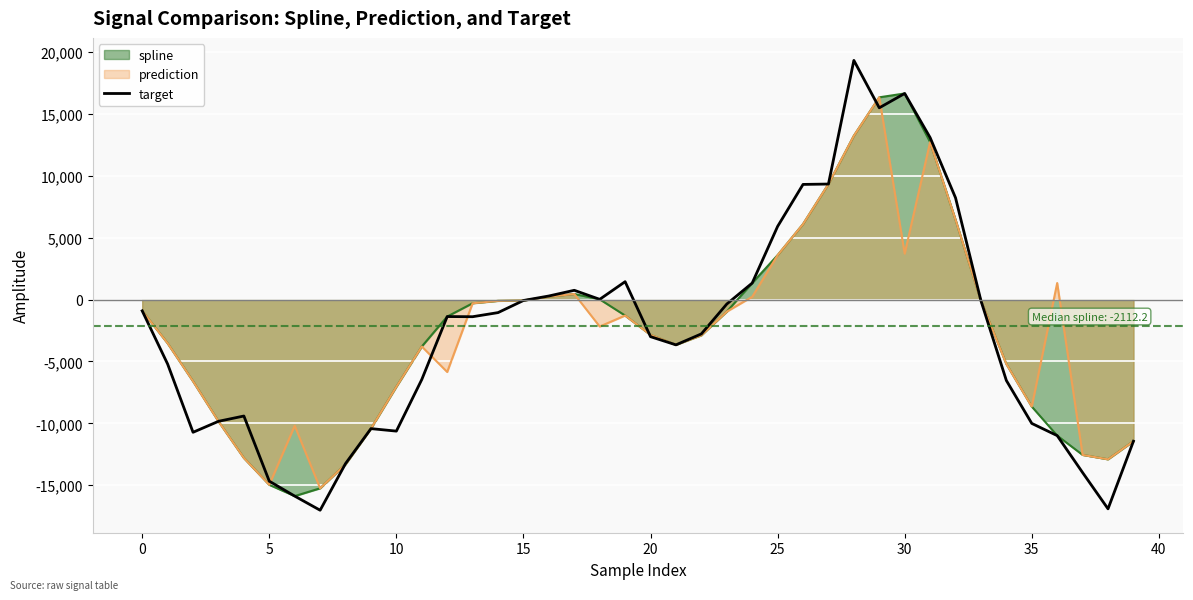

The value of target at 5 is -14669.9. True or false?

True